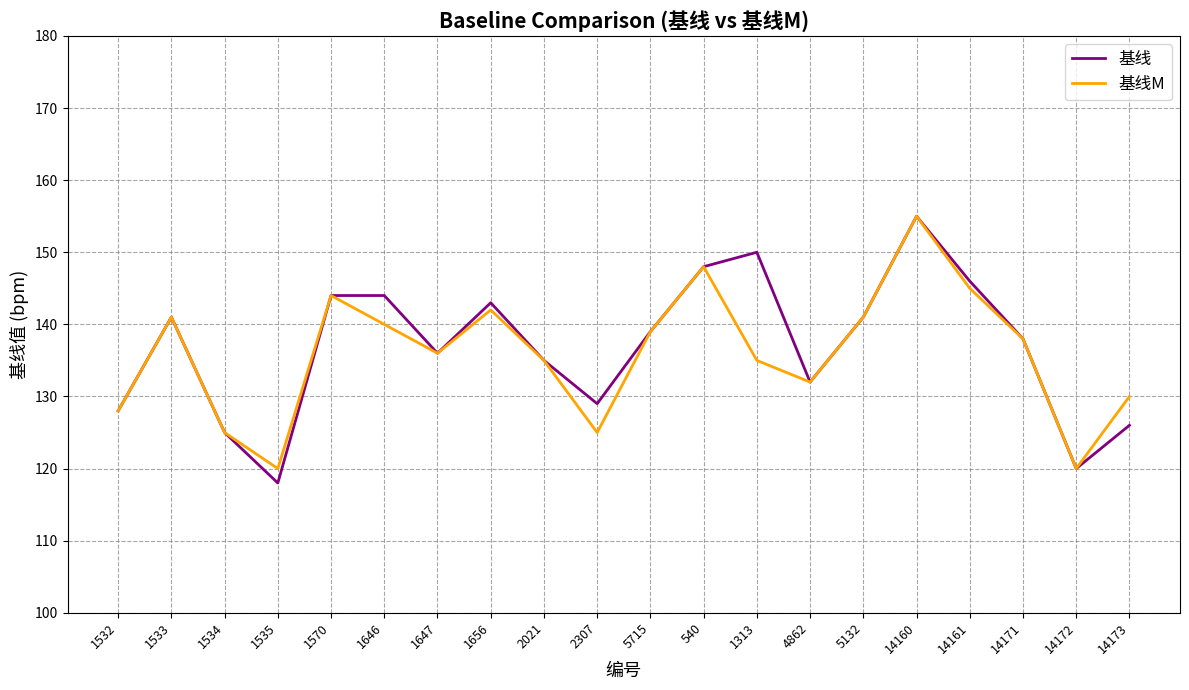

Reading left to right, extract all data points from this chart.

基线: 1532=128	1533=141	1534=125	1535=118	1570=144	1646=144	1647=136	1656=143	2021=135	2307=129	5715=139	540=148	1313=150	4862=132	5132=141	14160=155	14161=146	14171=138	14172=120	14173=126
基线M: 1532=128	1533=141	1534=125	1535=120	1570=144	1646=140	1647=136	1656=142	2021=135	2307=125	5715=139	540=148	1313=135	4862=132	5132=141	14160=155	14161=145	14171=138	14172=120	14173=130